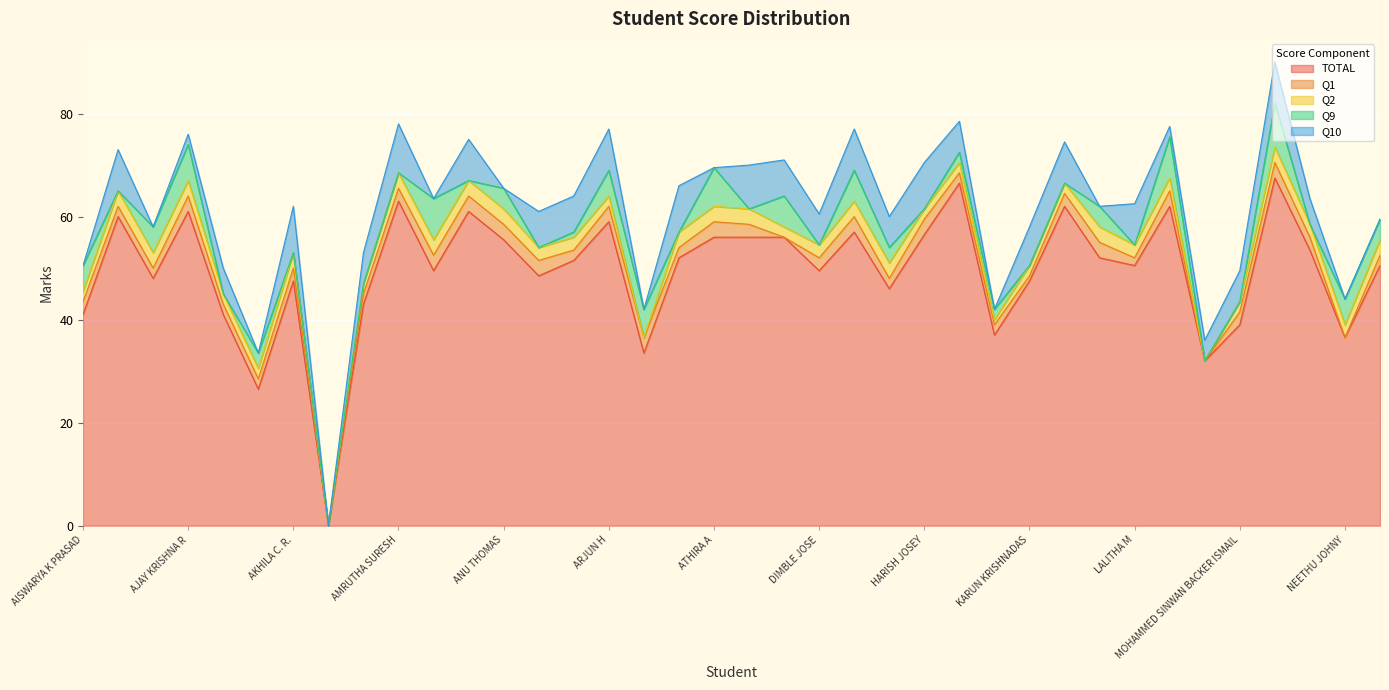

What is the label of the 13th point from the left?

ANU THOMAS